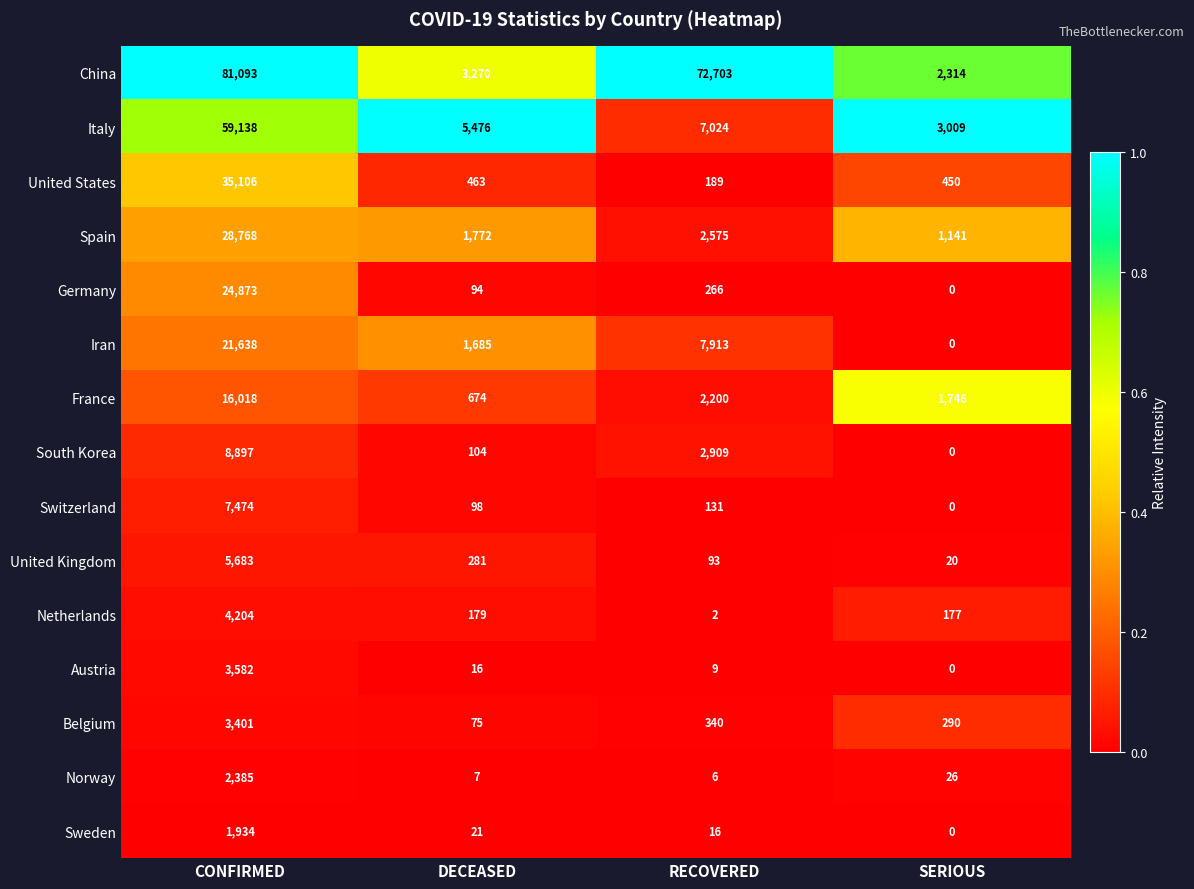

The value of Austria at RECOVERED is 5. True or false?

False